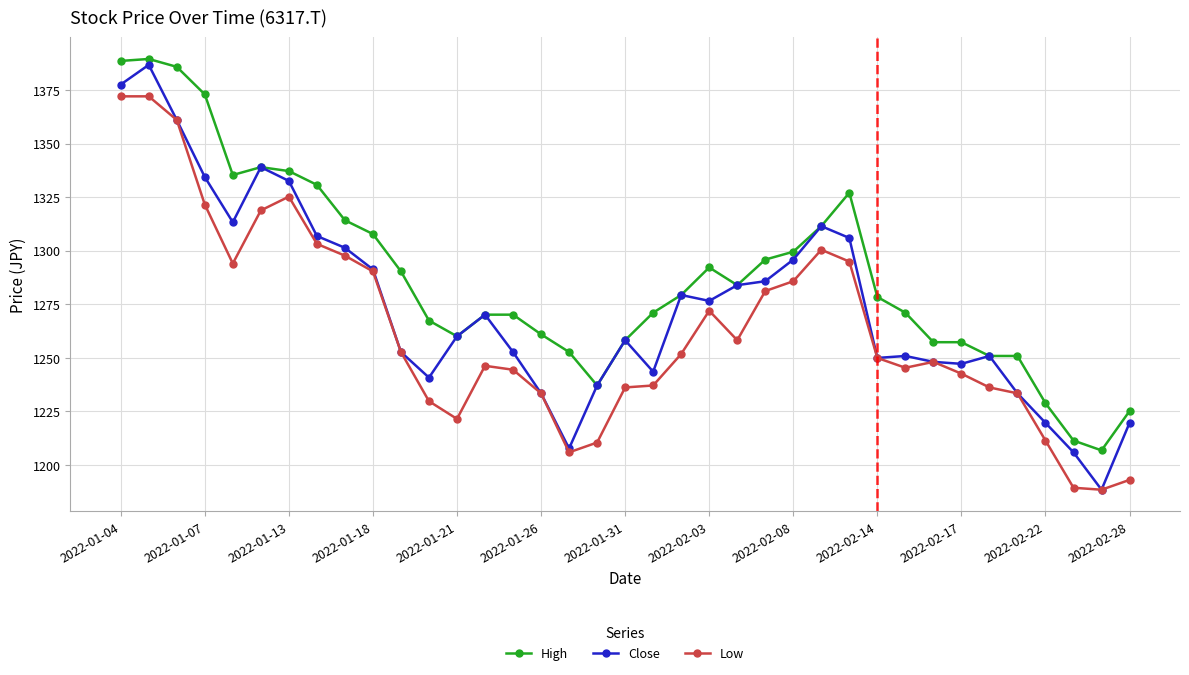

Which series has the largest total across all categories?

High